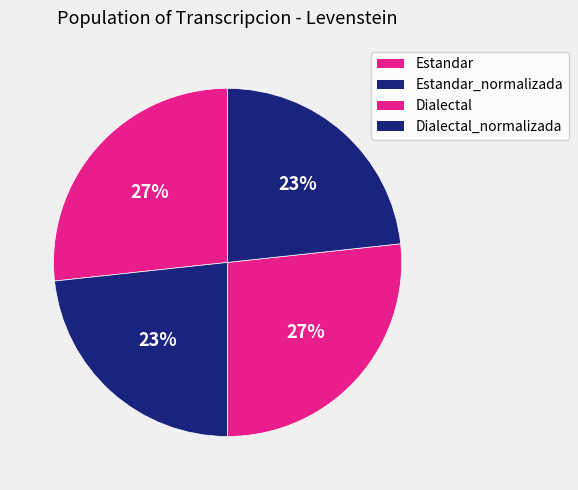

Is it true that Estandar_normalizada is 16% of the pie?

False